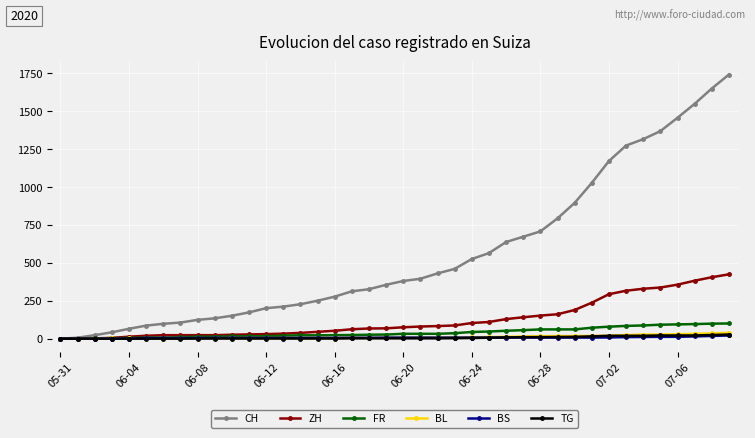

What is the greatest value displayed?

1741